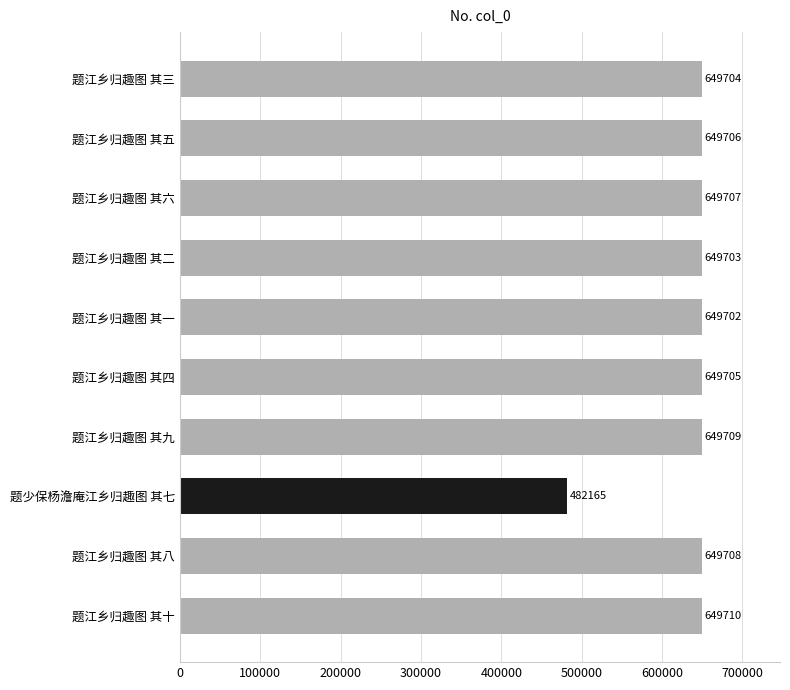

At which label is the value closest to 565937?

题江乡归趣图 其一